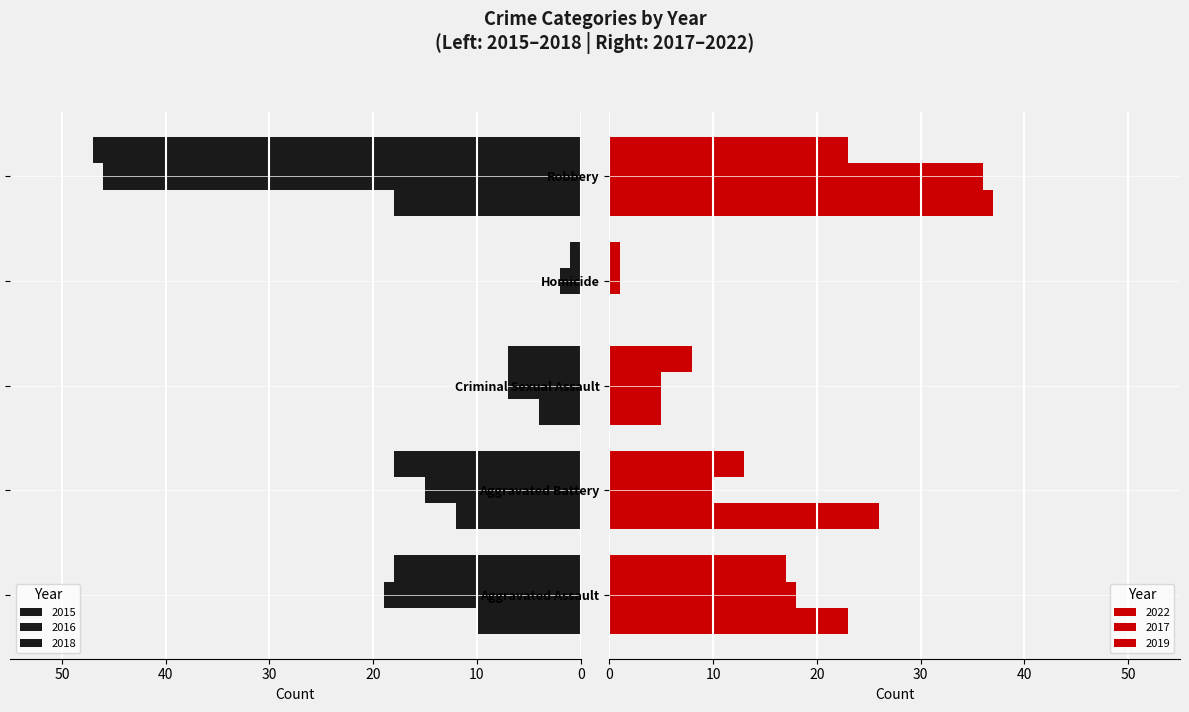

Is the value of 2015 at Aggravated Battery greater than the value of 2019 at Aggravated Assault?

No